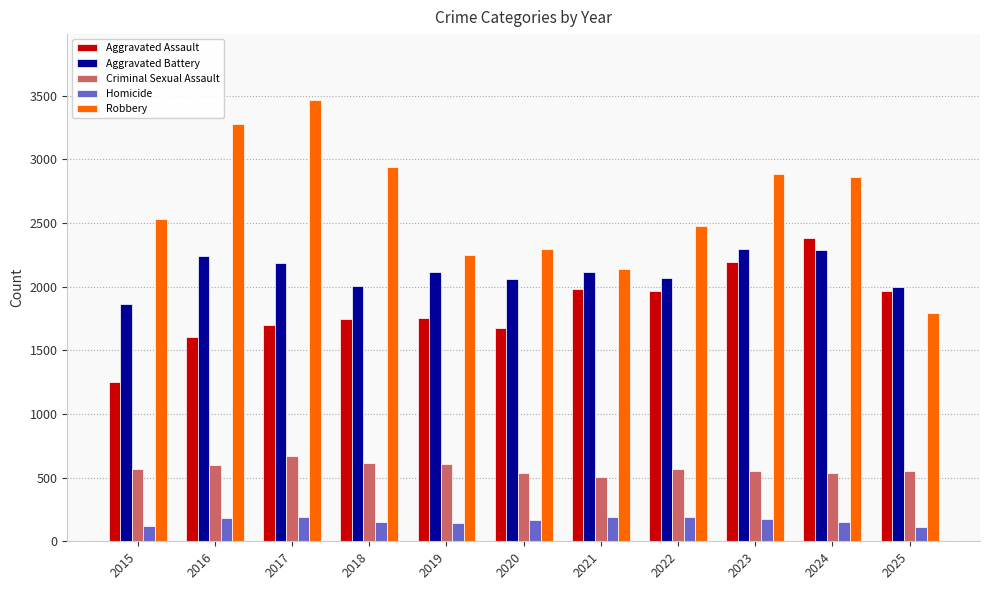

Which series has the largest range (max minus min)?

Robbery